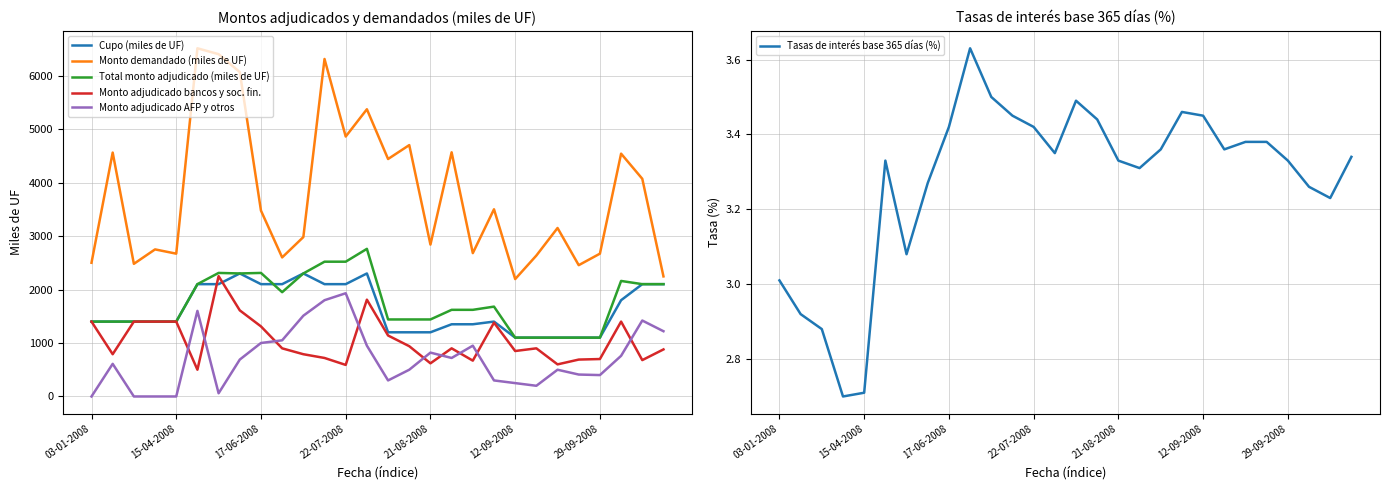

Is it true that Monto demandado (miles de UF) equals 3515.7 at 27?

False